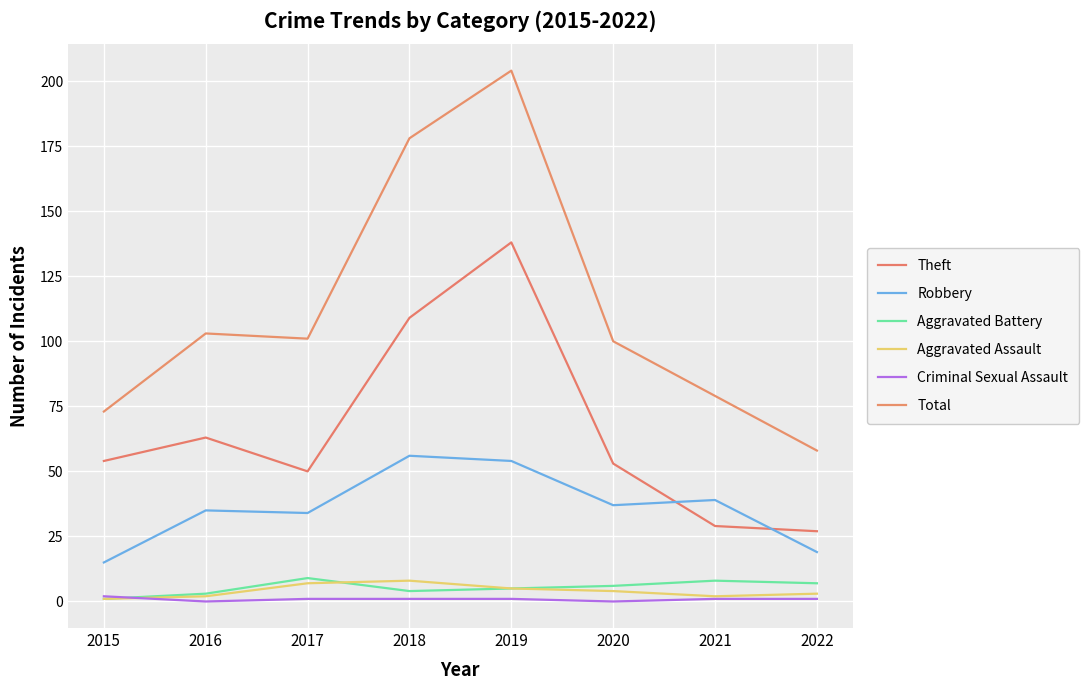

Reading left to right, transcribe all the data shown in this chart.

Theft: 54	63	50	109	138	53	29	27
Robbery: 15	35	34	56	54	37	39	19
Aggravated Battery: 1	3	9	4	5	6	8	7
Aggravated Assault: 1	2	7	8	5	4	2	3
Criminal Sexual Assault: 2	0	1	1	1	0	1	1
Total: 73	103	101	178	204	100	79	58